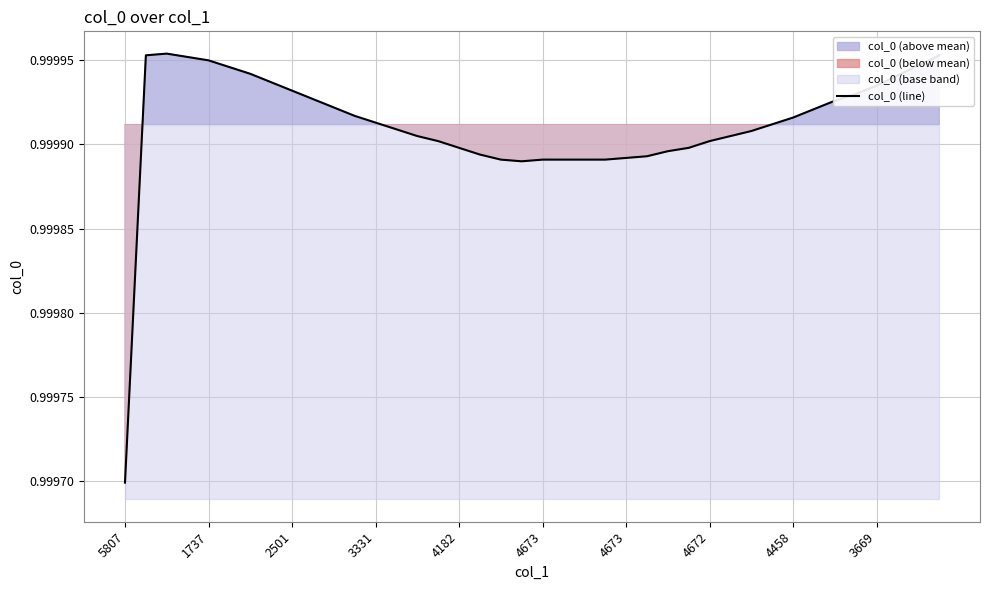

Rank the categories by value from lowest to highest.

5807, 19, 18, 20, 21, 22, 23, 24, 25, 17, 26, 16, 27, 15, 28, 14, 29, 30, 13, 31, 12, 32, 11, 33, 10, 34, 3669, 35, 4458, 36, 4672, 37, 4673, 4673, 38, 4182, 3331, 1737, 39, 2501